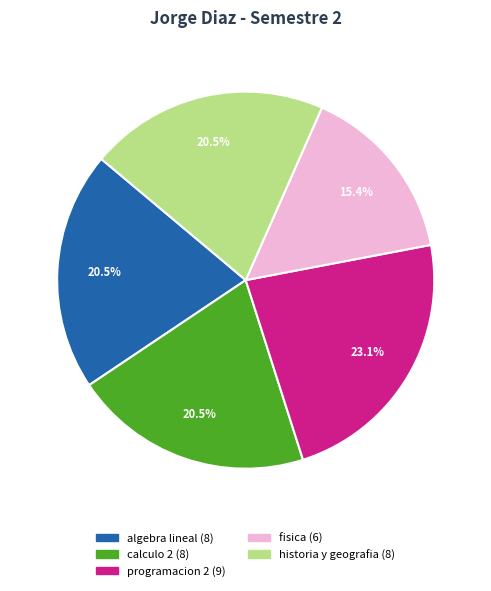

Which category has the smallest portion of the pie?

fisica